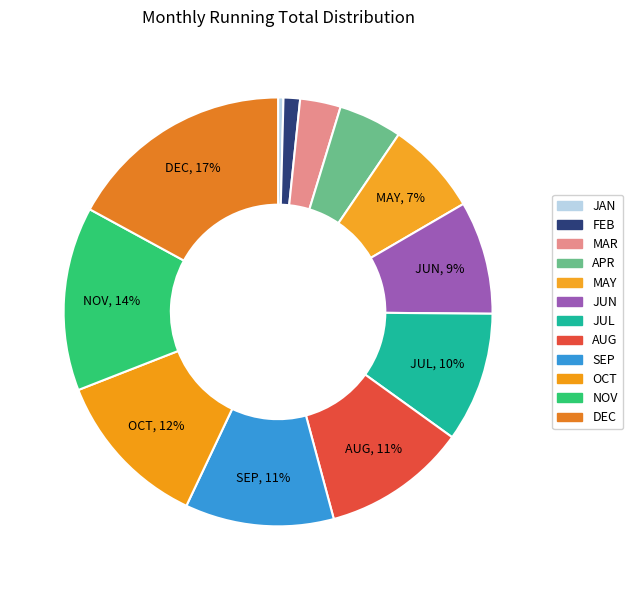

Count the number of slices in the pie.

12